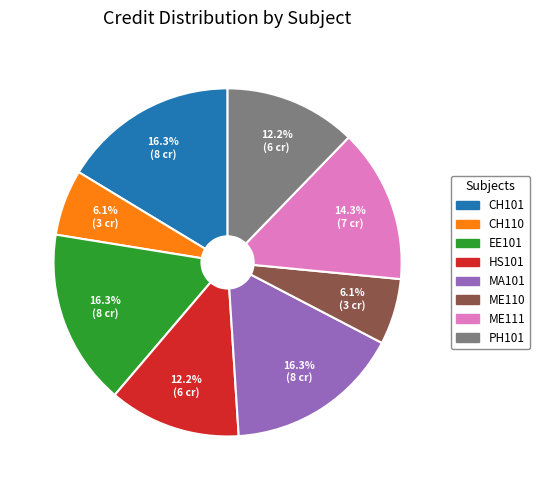

Is there a majority slice in this chart?

No